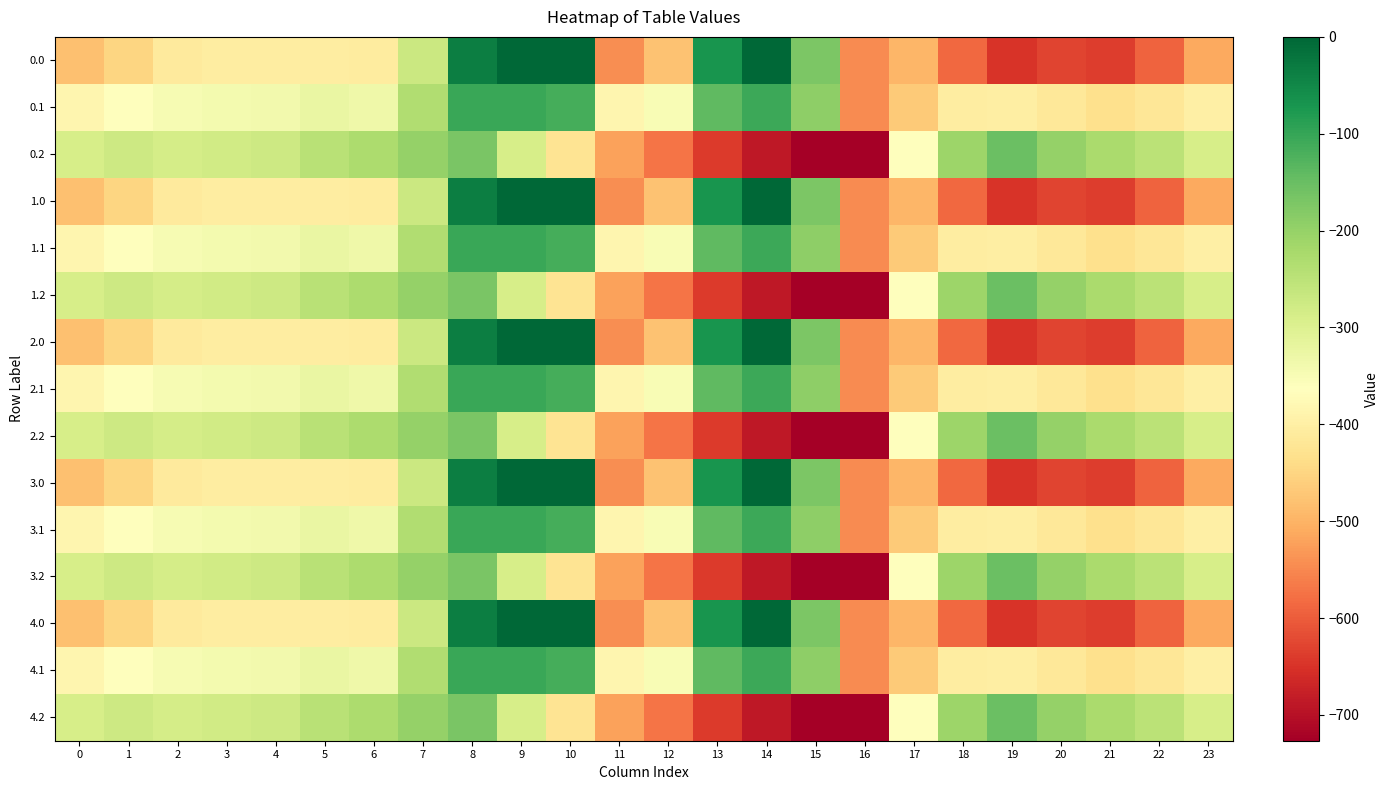

Reading right to left, extract all data points from this chart.

0.0: 23=-511.3	22=-592.3	21=-638.4	20=-629.9	19=-649.2	18=-586.7	17=-494.8	16=-545.4	15=-172.8	14=-0.3	13=-70.2	12=-477.2	11=-544.3	10=0.0	9=0.0	8=-35.0	7=-270.7	6=-408.0	5=-403.8	4=-404.9	3=-404.4	2=-410.3	1=-449.5	0=-482.0
0.1: 23=-399.4	22=-419.9	21=-432.4	20=-414.5	19=-400.2	18=-405.4	17=-466.6	16=-547.3	15=-190.4	14=-105.5	13=-141.2	12=-350.8	11=-384.7	10=-114.0	9=-104.8	8=-102.3	7=-234.9	6=-332.2	5=-325.7	4=-339.6	3=-342.7	2=-347.9	1=-361.1	0=-384.6
0.2: 23=-287.5	22=-247.4	21=-226.4	20=-199.2	19=-151.0	18=-210.0	17=-362.4	16=-726.6	15=-725.8	14=-687.4	13=-640.4	12=-571.2	11=-520.6	10=-423.5	9=-288.5	8=-169.5	7=-199.0	6=-228.8	5=-245.0	4=-274.4	3=-281.0	2=-285.5	1=-272.7	0=-287.1
1.0: 23=-511.3	22=-592.3	21=-638.4	20=-629.9	19=-649.2	18=-586.7	17=-494.8	16=-545.4	15=-172.8	14=-0.3	13=-70.2	12=-477.2	11=-544.3	10=0.0	9=0.0	8=-35.0	7=-270.7	6=-408.0	5=-403.8	4=-404.9	3=-404.4	2=-410.3	1=-449.5	0=-482.0
1.1: 23=-399.4	22=-419.9	21=-432.4	20=-414.5	19=-400.2	18=-405.4	17=-466.6	16=-547.3	15=-190.4	14=-105.5	13=-141.2	12=-350.8	11=-384.7	10=-114.0	9=-104.8	8=-102.3	7=-234.9	6=-332.2	5=-325.7	4=-339.6	3=-342.7	2=-347.9	1=-361.1	0=-384.6
1.2: 23=-287.5	22=-247.4	21=-226.4	20=-199.2	19=-151.0	18=-210.0	17=-362.4	16=-726.6	15=-725.8	14=-687.4	13=-640.4	12=-571.2	11=-520.6	10=-423.5	9=-288.5	8=-169.5	7=-199.0	6=-228.8	5=-245.0	4=-274.4	3=-281.0	2=-285.5	1=-272.7	0=-287.1
2.0: 23=-511.3	22=-592.3	21=-638.4	20=-629.9	19=-649.2	18=-586.7	17=-494.8	16=-545.4	15=-172.8	14=-0.3	13=-70.2	12=-477.2	11=-544.3	10=0.0	9=0.0	8=-35.0	7=-270.7	6=-408.0	5=-403.8	4=-404.9	3=-404.4	2=-410.3	1=-449.5	0=-482.0
2.1: 23=-399.4	22=-419.9	21=-432.4	20=-414.5	19=-400.2	18=-405.4	17=-466.6	16=-547.3	15=-190.4	14=-105.5	13=-141.2	12=-350.8	11=-384.7	10=-114.0	9=-104.8	8=-102.3	7=-234.9	6=-332.2	5=-325.7	4=-339.6	3=-342.7	2=-347.9	1=-361.1	0=-384.6
2.2: 23=-287.5	22=-247.4	21=-226.4	20=-199.2	19=-151.0	18=-210.0	17=-362.4	16=-726.6	15=-725.8	14=-687.4	13=-640.4	12=-571.2	11=-520.6	10=-423.5	9=-288.5	8=-169.5	7=-199.0	6=-228.8	5=-245.0	4=-274.4	3=-281.0	2=-285.5	1=-272.7	0=-287.1
3.0: 23=-511.3	22=-592.3	21=-638.4	20=-629.9	19=-649.2	18=-586.7	17=-494.8	16=-545.4	15=-172.8	14=-0.3	13=-70.2	12=-477.2	11=-544.3	10=0.0	9=0.0	8=-35.0	7=-270.7	6=-408.0	5=-403.8	4=-404.9	3=-404.4	2=-410.3	1=-449.5	0=-482.0
3.1: 23=-399.4	22=-419.9	21=-432.4	20=-414.5	19=-400.2	18=-405.4	17=-466.6	16=-547.3	15=-190.4	14=-105.5	13=-141.2	12=-350.8	11=-384.7	10=-114.0	9=-104.8	8=-102.3	7=-234.9	6=-332.2	5=-325.7	4=-339.6	3=-342.7	2=-347.9	1=-361.1	0=-384.6
3.2: 23=-287.5	22=-247.4	21=-226.4	20=-199.2	19=-151.0	18=-210.0	17=-362.4	16=-726.6	15=-725.8	14=-687.4	13=-640.4	12=-571.2	11=-520.6	10=-423.5	9=-288.5	8=-169.5	7=-199.0	6=-228.8	5=-245.0	4=-274.4	3=-281.0	2=-285.5	1=-272.7	0=-287.1
4.0: 23=-511.3	22=-592.3	21=-638.4	20=-629.9	19=-649.2	18=-586.7	17=-494.8	16=-545.4	15=-172.8	14=-0.3	13=-70.2	12=-477.2	11=-544.3	10=0.0	9=0.0	8=-35.0	7=-270.7	6=-408.0	5=-403.8	4=-404.9	3=-404.4	2=-410.3	1=-449.5	0=-482.0
4.1: 23=-399.4	22=-419.9	21=-432.4	20=-414.5	19=-400.2	18=-405.4	17=-466.6	16=-547.3	15=-190.4	14=-105.5	13=-141.2	12=-350.8	11=-384.7	10=-114.0	9=-104.8	8=-102.3	7=-234.9	6=-332.2	5=-325.7	4=-339.6	3=-342.7	2=-347.9	1=-361.1	0=-384.6
4.2: 23=-287.5	22=-247.4	21=-226.4	20=-199.2	19=-151.0	18=-210.0	17=-362.4	16=-726.6	15=-725.8	14=-687.4	13=-640.4	12=-571.2	11=-520.6	10=-423.5	9=-288.5	8=-169.5	7=-199.0	6=-228.8	5=-245.0	4=-274.4	3=-281.0	2=-285.5	1=-272.7	0=-287.1